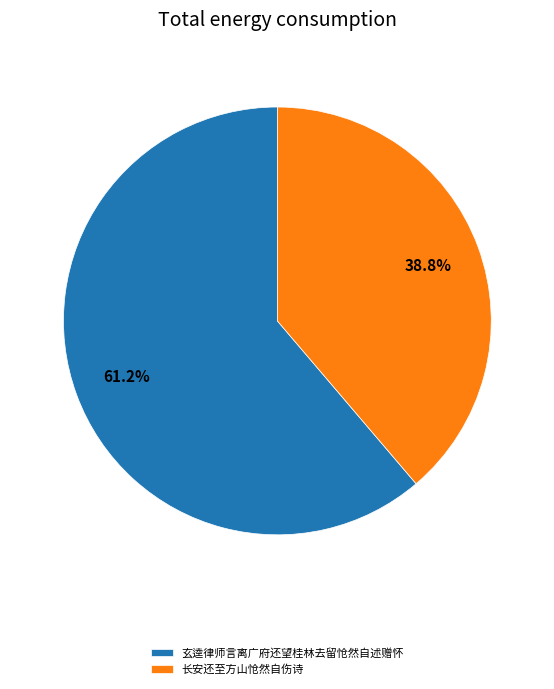

Do 玄逵律师言离广府还望桂林去留怆然自述赠怀 and 长安还至方山怆然自伤诗 together represent more than half of the pie?

Yes